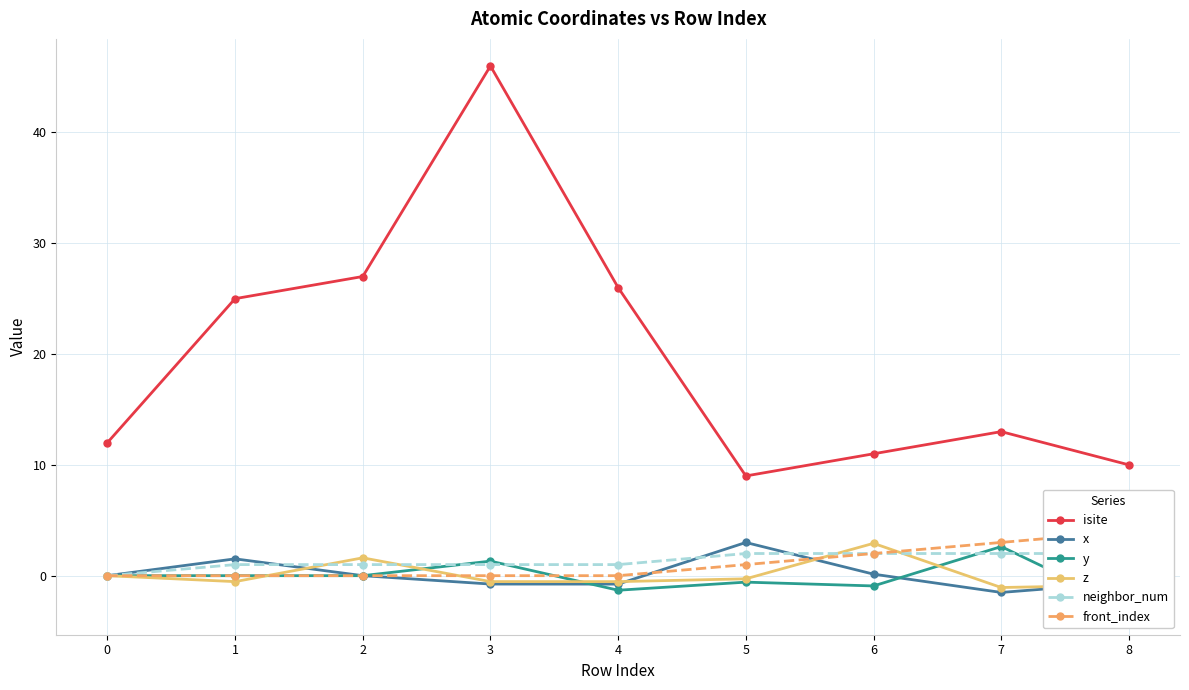

How many neighbor_num values are between 1 and 2?

8